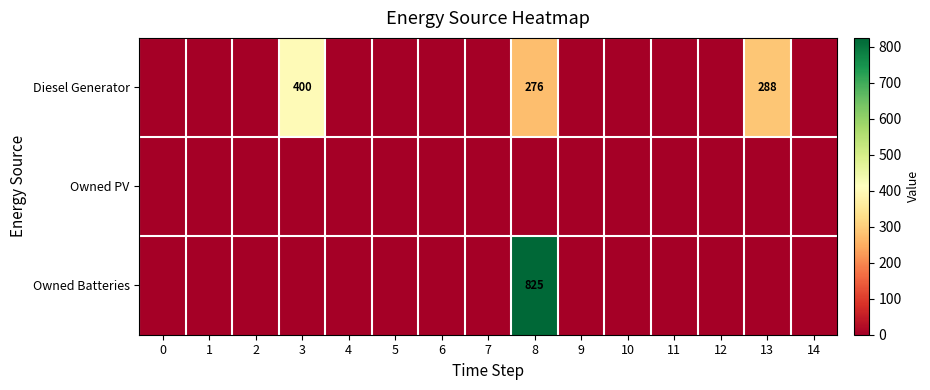

True or false: Owned Batteries has a value of 537 at 6.

False